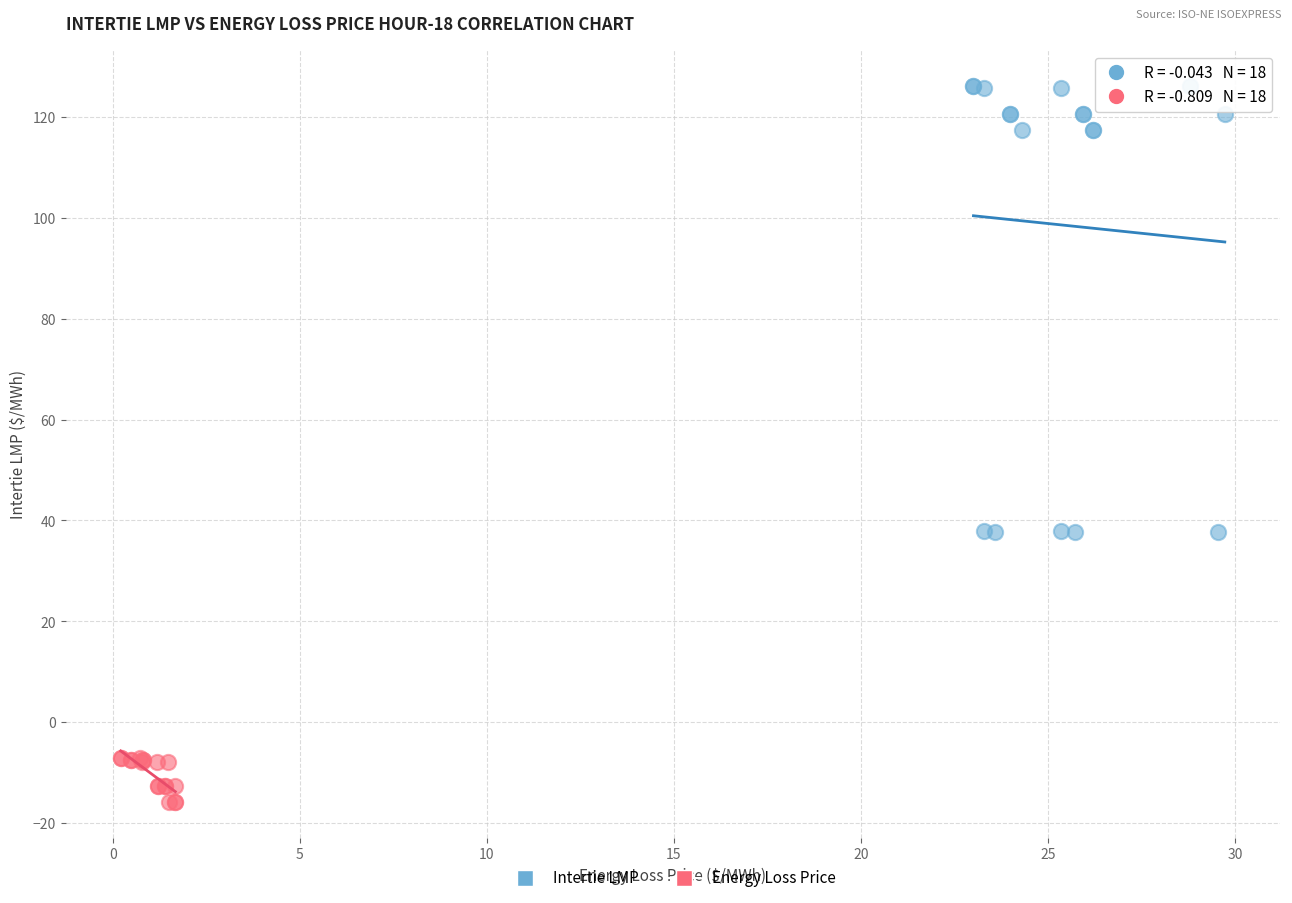

Which series has the widest spread of Y values?

Intertie LMP